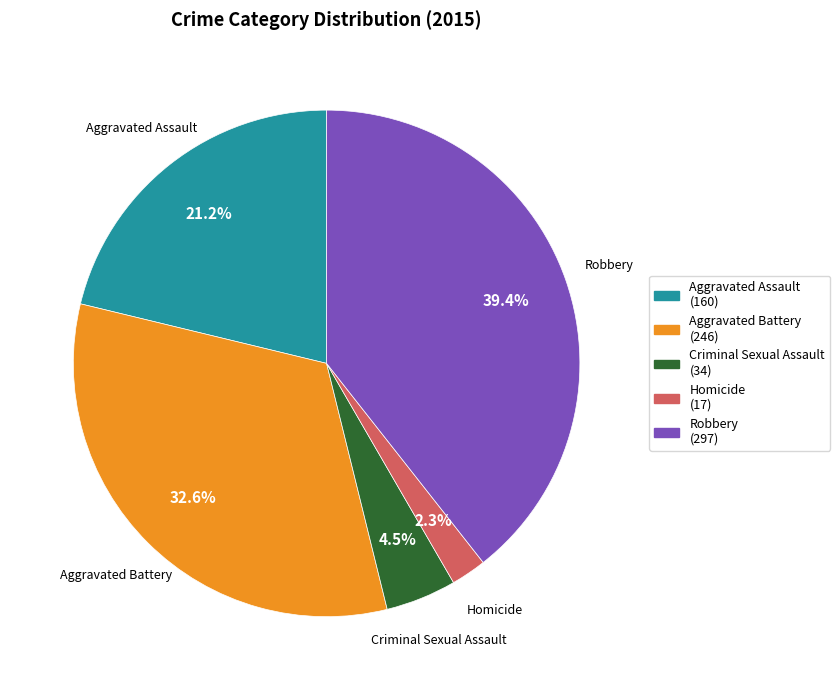

Does any single category account for the majority?

No